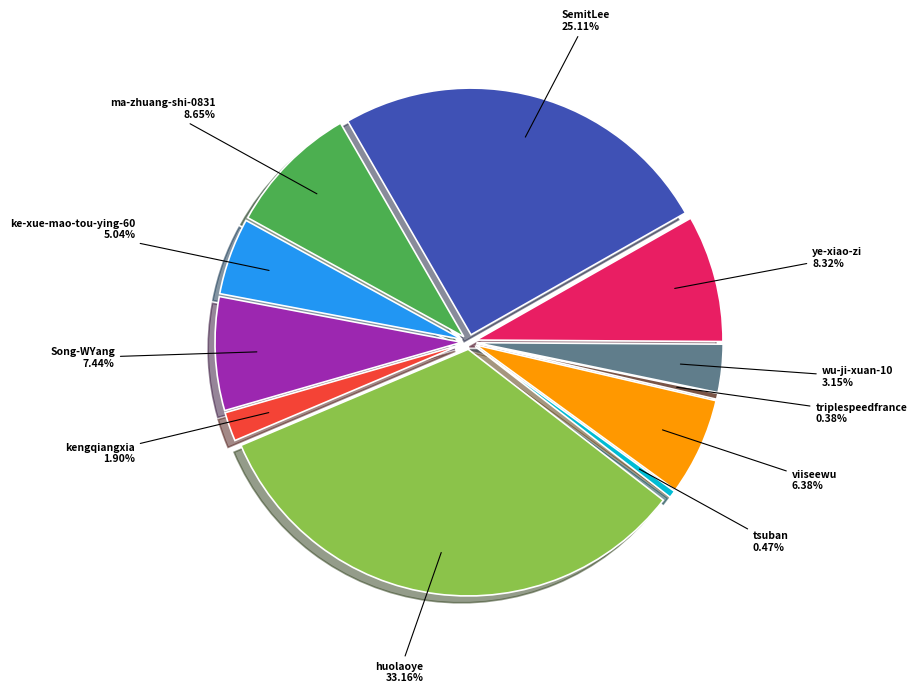

Between SemitLee and wu-ji-xuan-10, which is larger?

SemitLee